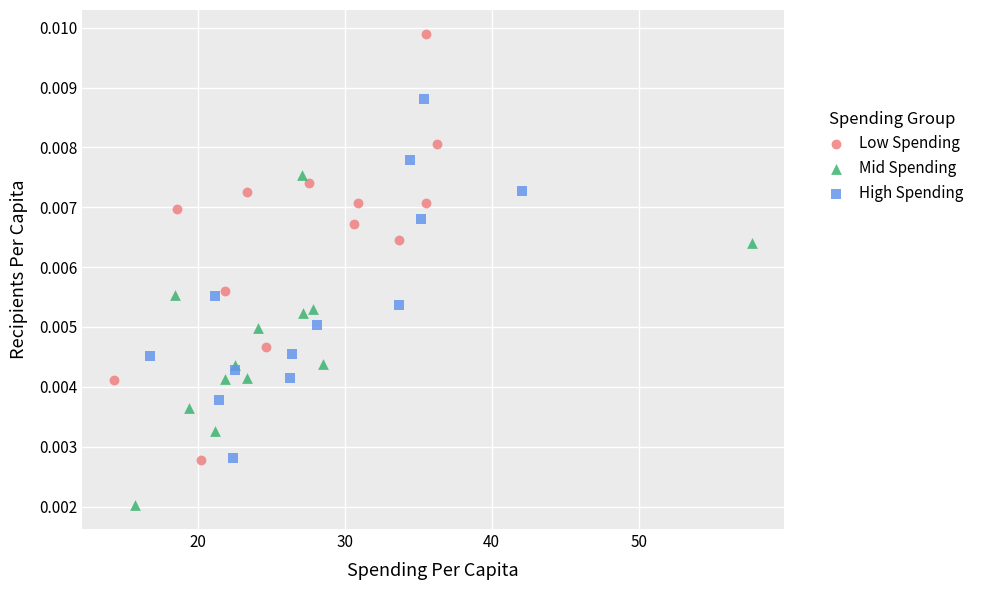

Which series reaches the maximum Y coordinate?

Low Spending